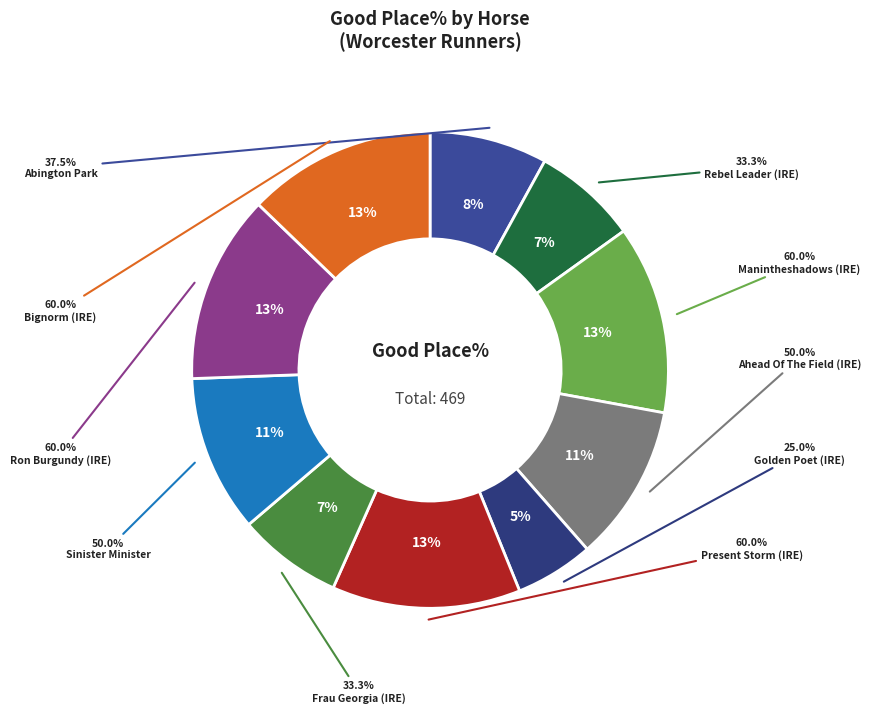

Is the sum of Frau Georgia (IRE) and Rebel Leader (IRE) greater than half?

No